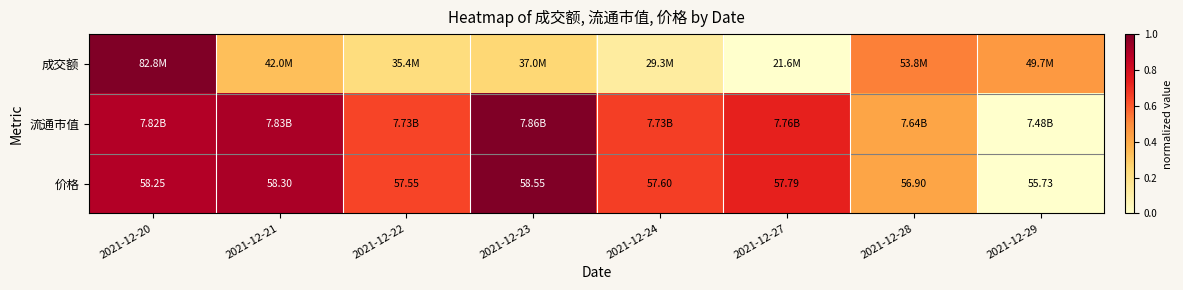

The 成交额 series shows 1.0 at 2021-12-20. True or false?

True